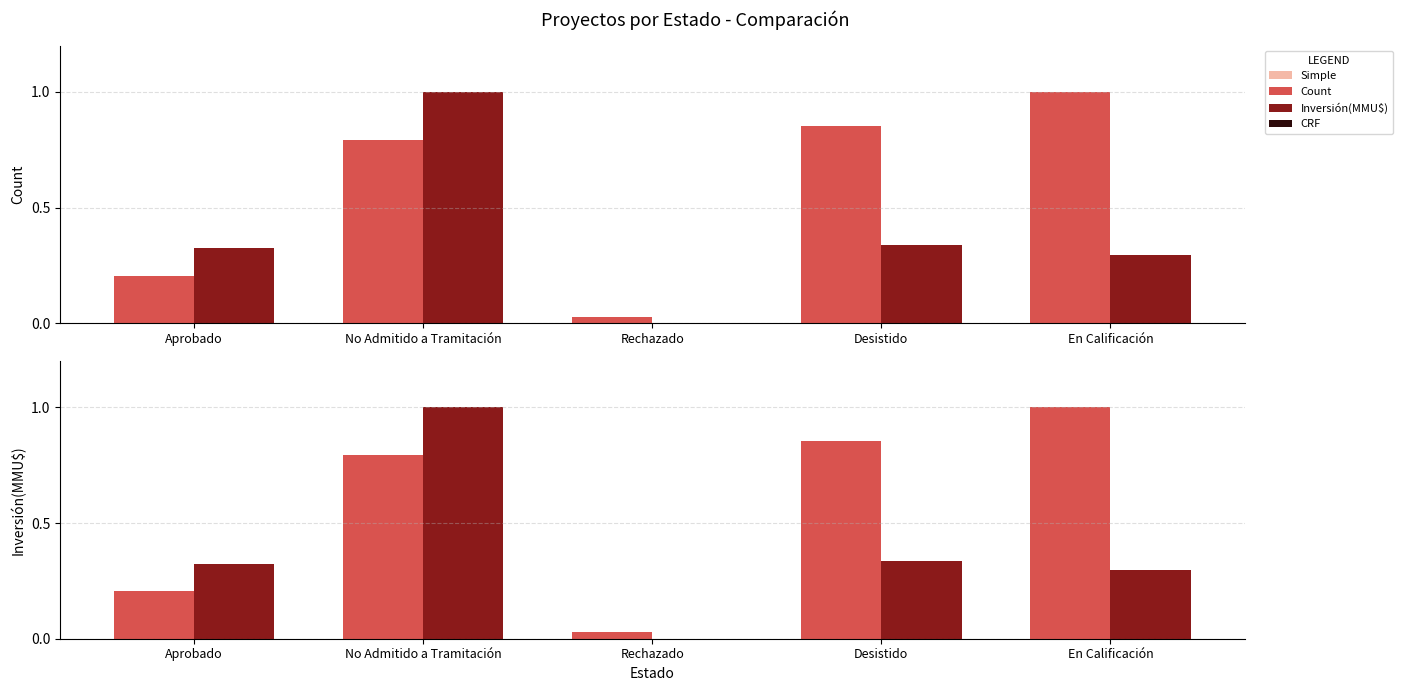

Reading left to right, transcribe all the data shown in this chart.

Count: 0.2	0.8	0.0	0.9	1.0
Inversión(MMU$): 0.3	1.0	0.0	0.3	0.3